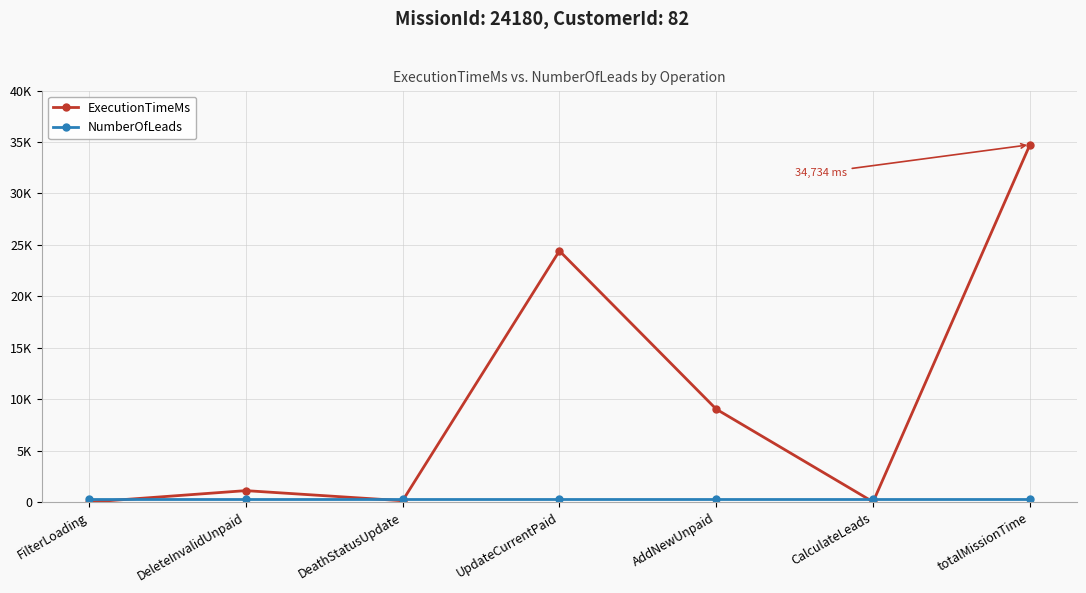

Is this an area chart (filled region under the line)?

No